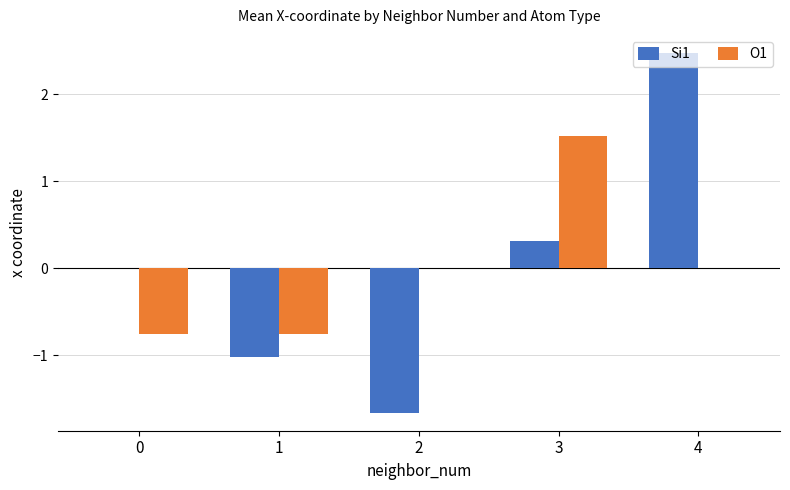

At which category is the sum across all series the highest?

4